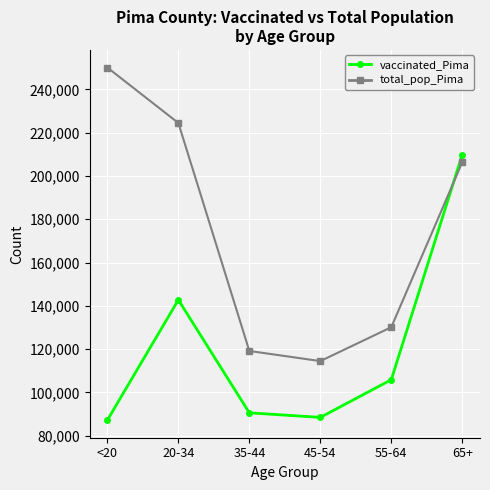

Which series has the largest total across all categories?

total_pop_Pima